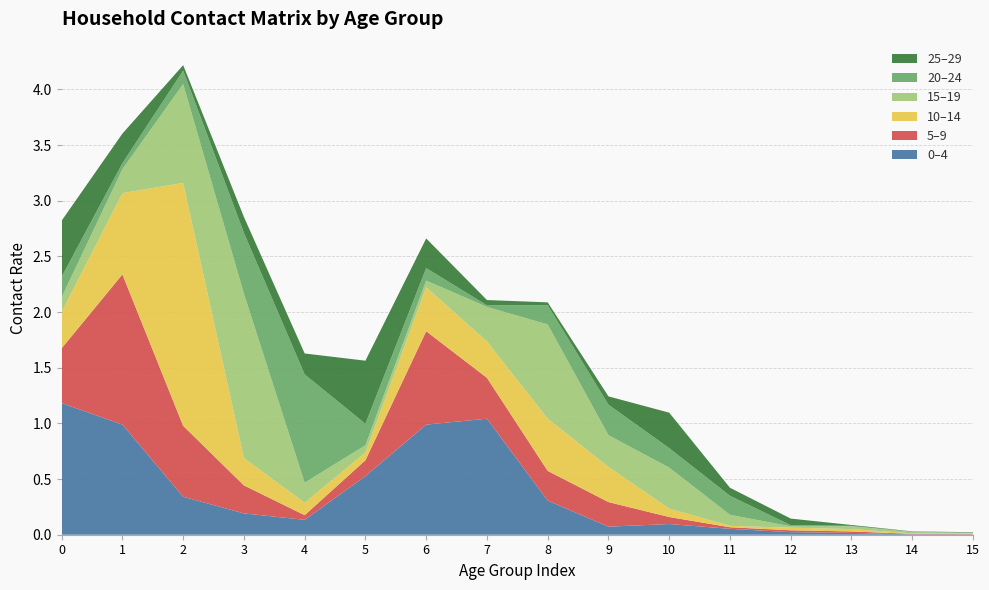

Reading left to right, list all the values displayed in this chart.

0_4: 1.2	1.0	0.3	0.2	0.1	0.5	1.0	1.0	0.3	0.1	0.1	0.1	0.0	0.0	0.0	0.0
5_9: 0.5	1.3	0.6	0.3	0.0	0.1	0.8	0.4	0.3	0.2	0.1	0.0	0.0	0.0	0.0	0.0
10_14: 0.3	0.7	2.2	0.2	0.1	0.1	0.4	0.3	0.5	0.3	0.1	0.0	0.0	0.0	0.0	0.0
15_19: 0.1	0.2	0.9	1.5	0.2	0.1	0.1	0.3	0.8	0.3	0.4	0.1	0.0	0.0	0.0	0.0
20_24: 0.2	0.1	0.1	0.5	1.0	0.2	0.1	0.0	0.2	0.3	0.2	0.2	0.0	0.0	0.0	0.0
25_29: 0.5	0.3	0.0	0.1	0.2	0.6	0.3	0.0	0.0	0.1	0.3	0.1	0.1	0.0	0.0	0.0